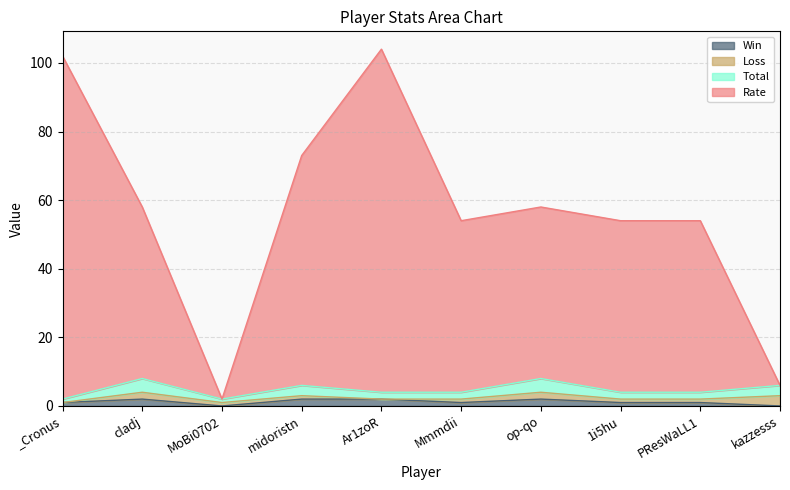

What are all the series names shown in the legend?

Win, Loss, Total, Rate